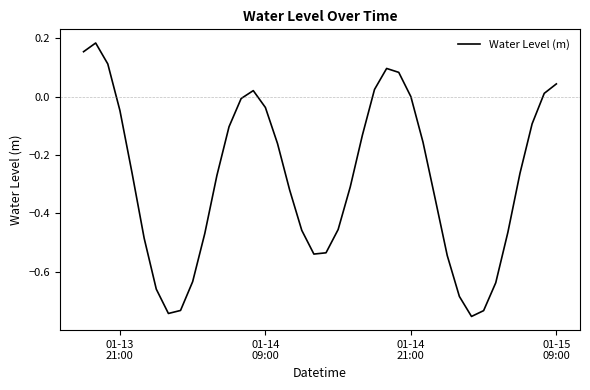

What is the difference between the maximum and minimum values?

0.9